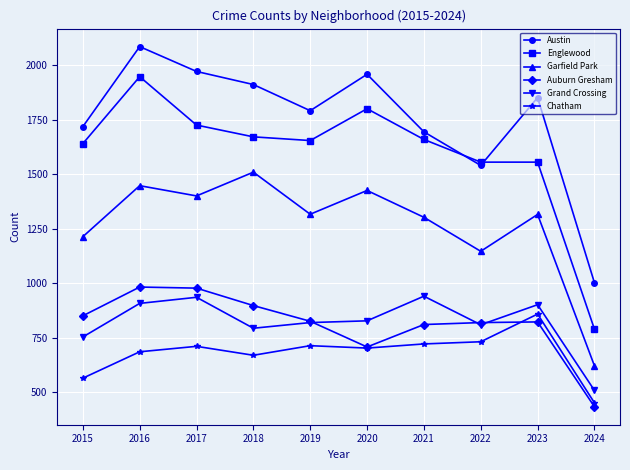

What is the difference between the maximum and minimum values in the Garfield Park series?

888